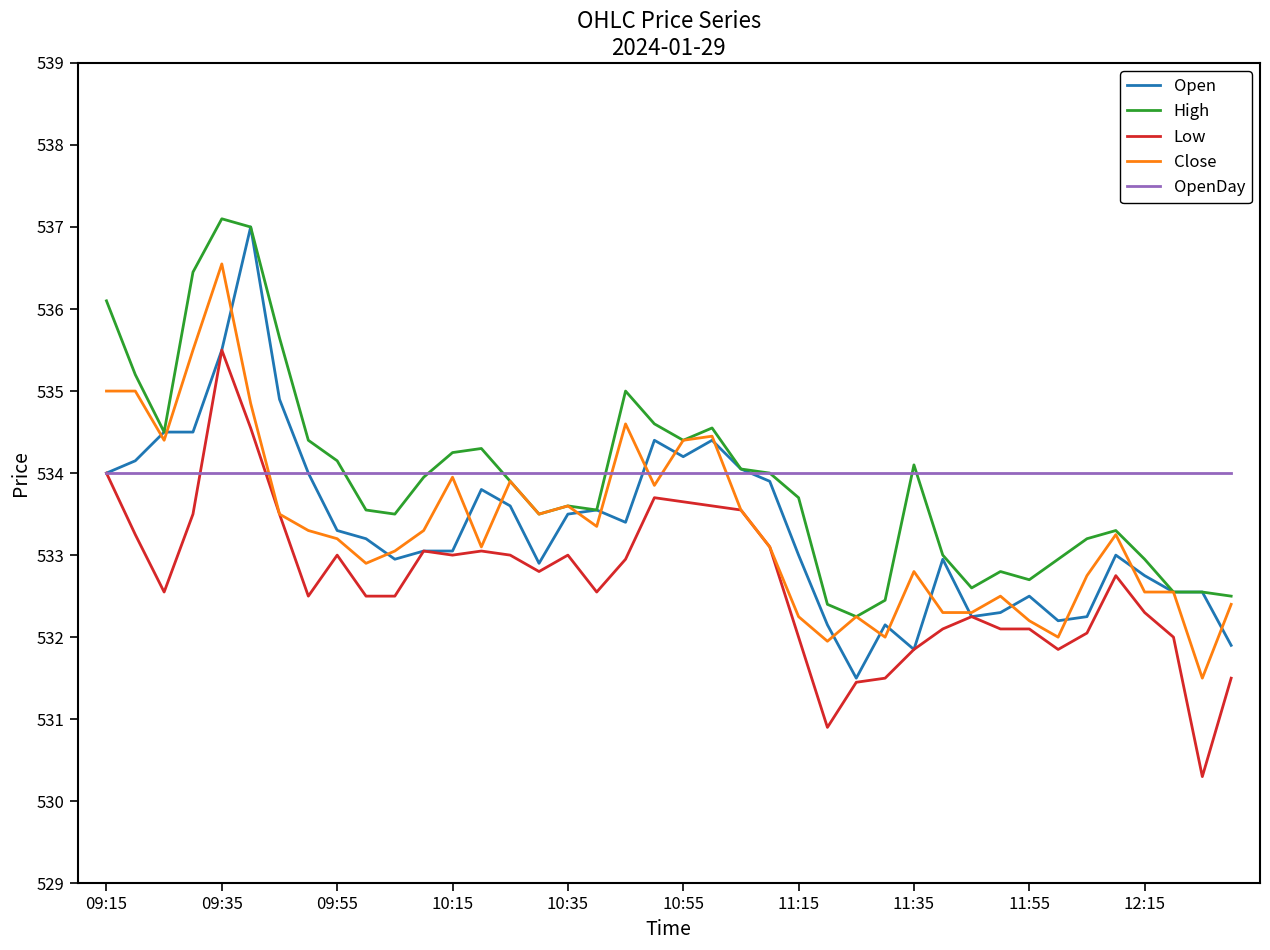

How many lines are shown in the chart?

5